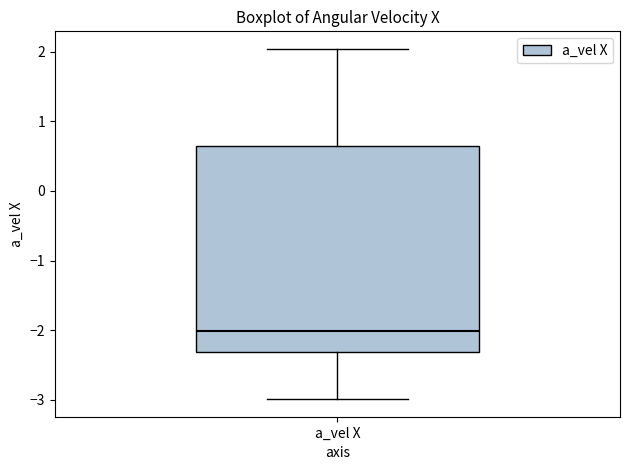

Read this box plot against the y-axis: the position of the median line, the range covered by the box, and the ends of both whiskers. The values are not printed on the chart, so give them approximately, as read against the axis.

median -2.0, box -2.3 to 0.6, whiskers -3.0 to 2.0